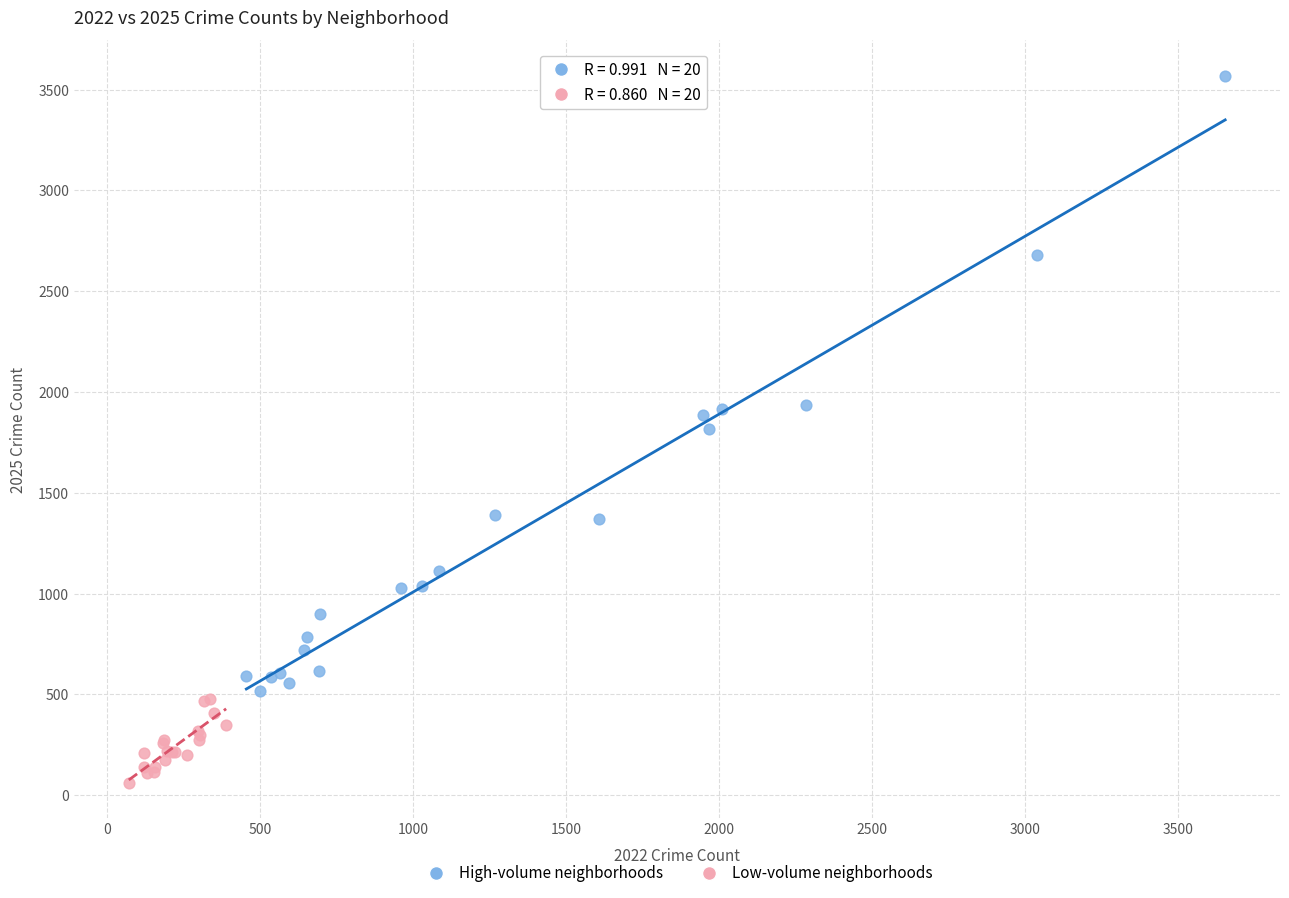

What are all the series names shown in the legend?

High-volume neighborhoods, Low-volume neighborhoods